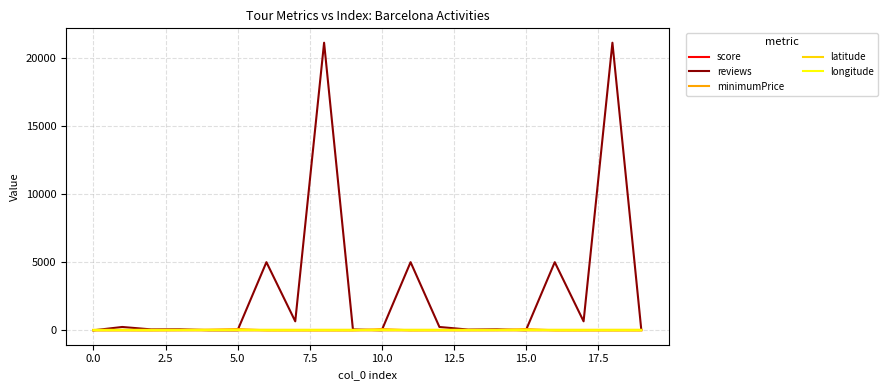

Which series has the largest range (max minus min)?

reviews